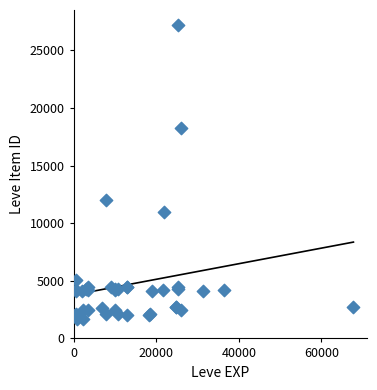

What Y value in the scatter plot is closest to 14448?

12018